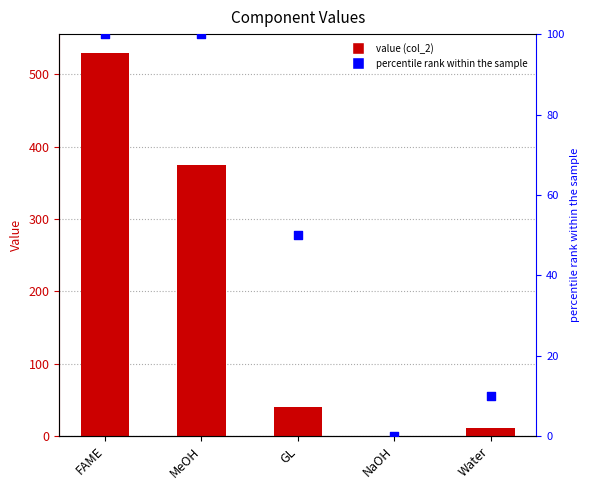

Which series has the widest spread of Y values?

col_2